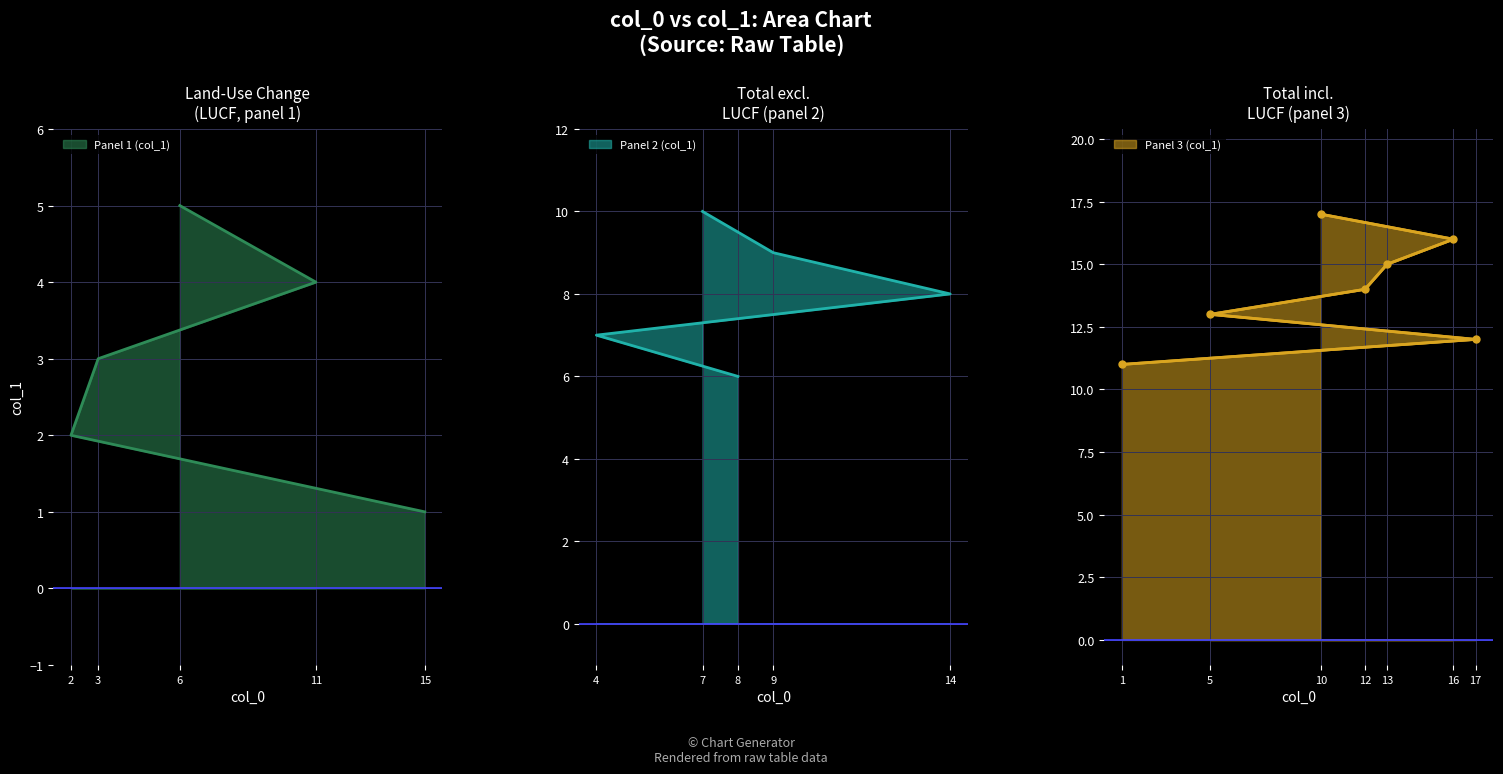

What is the average value?

9